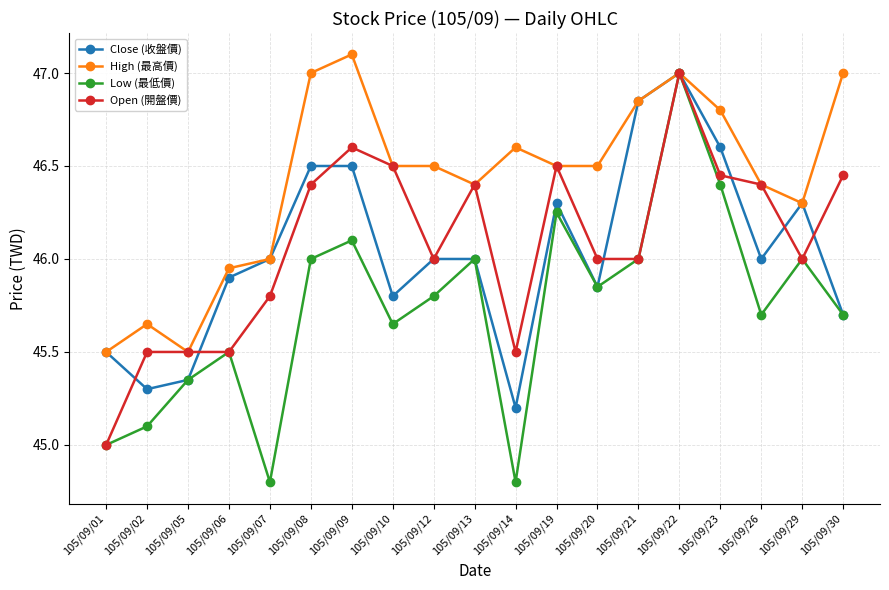

What is the value of the High (最高價) point at the 7th from the left?

47.1